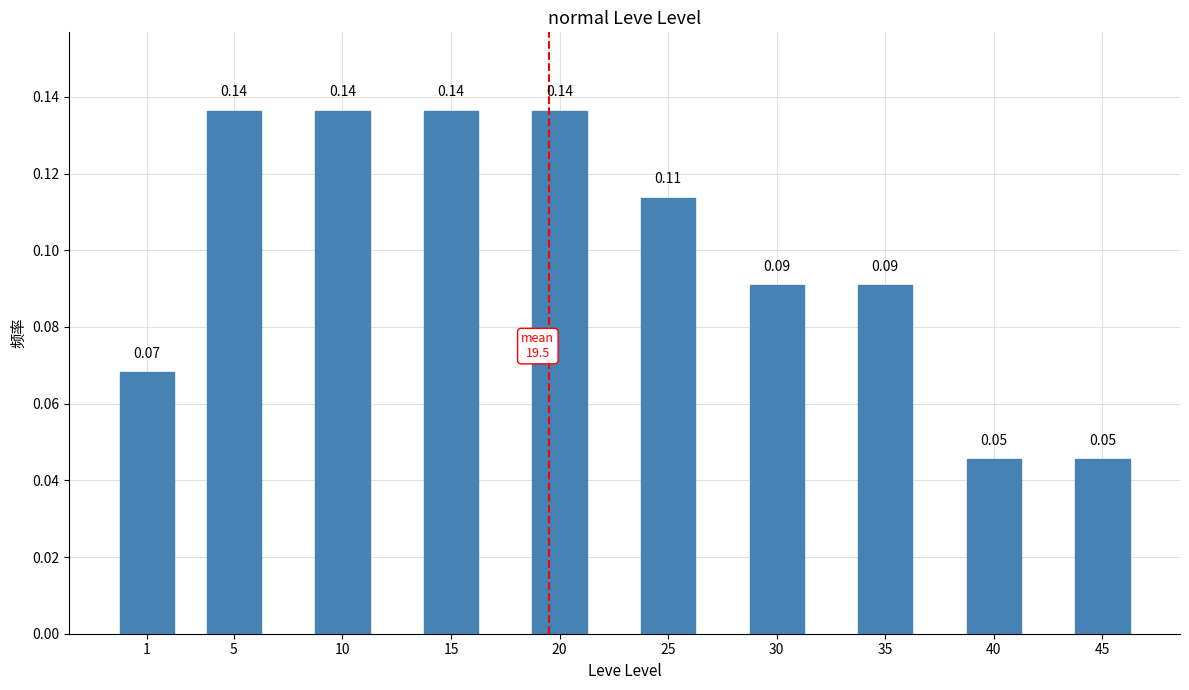

What is the sum of all values?

1.0